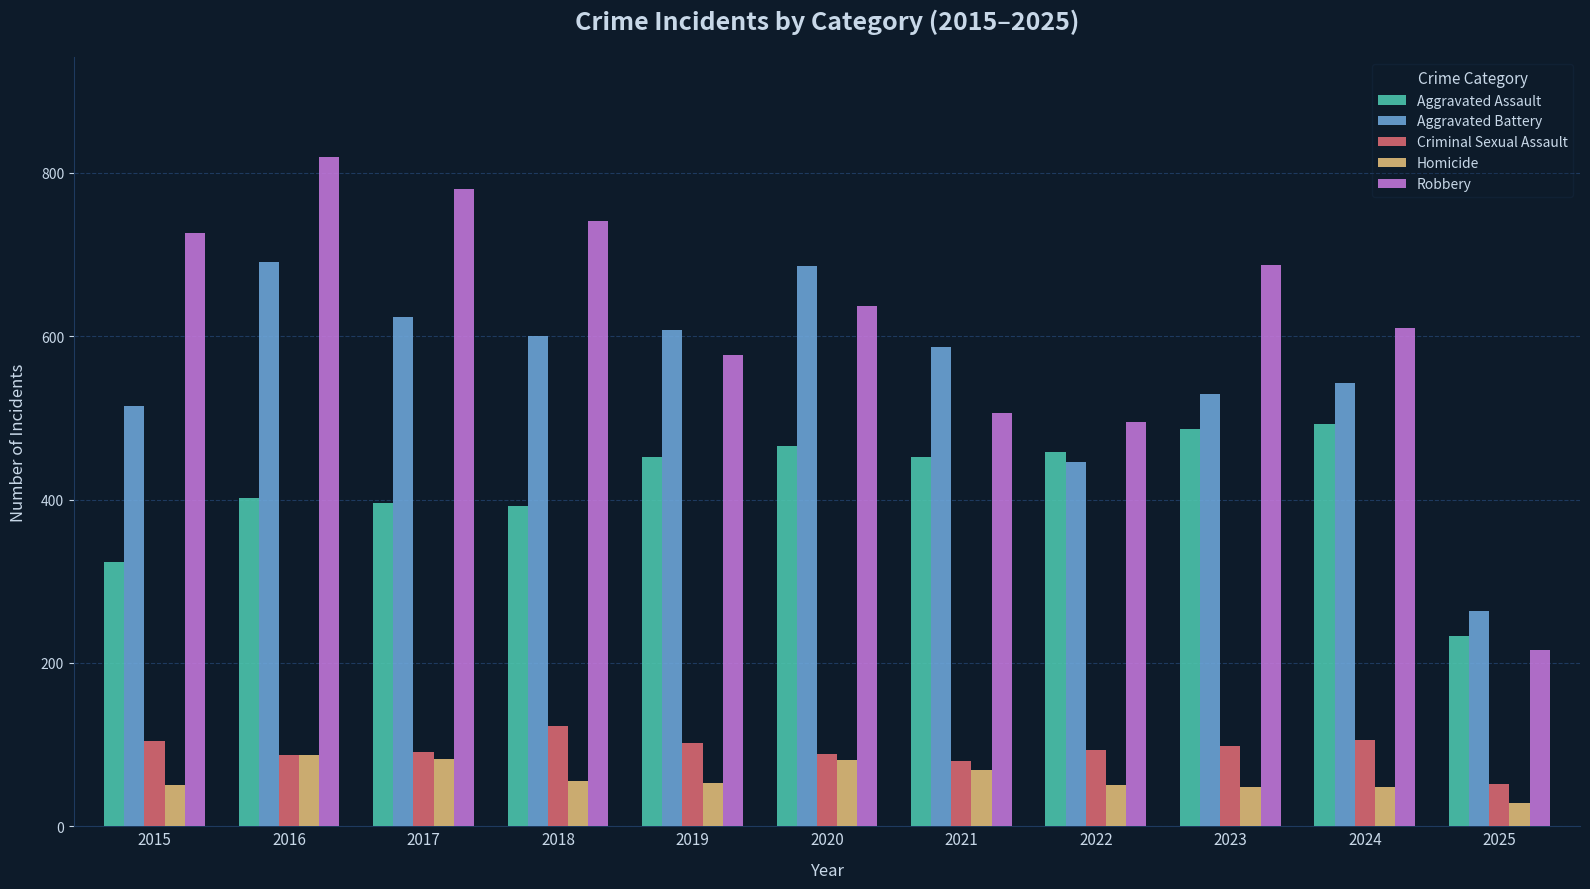

The Aggravated Battery series shows 844 at 2019. True or false?

False